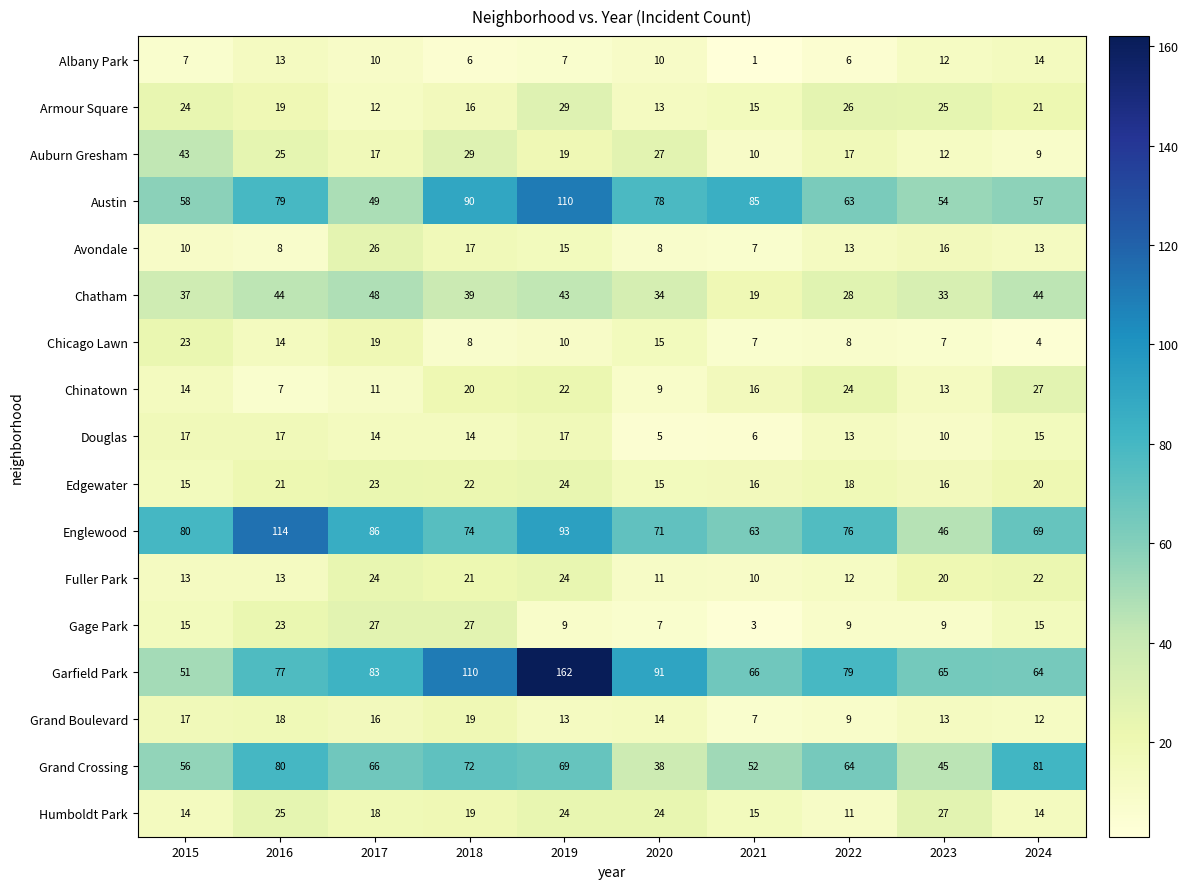

What is the total value across all series at 2019?

690